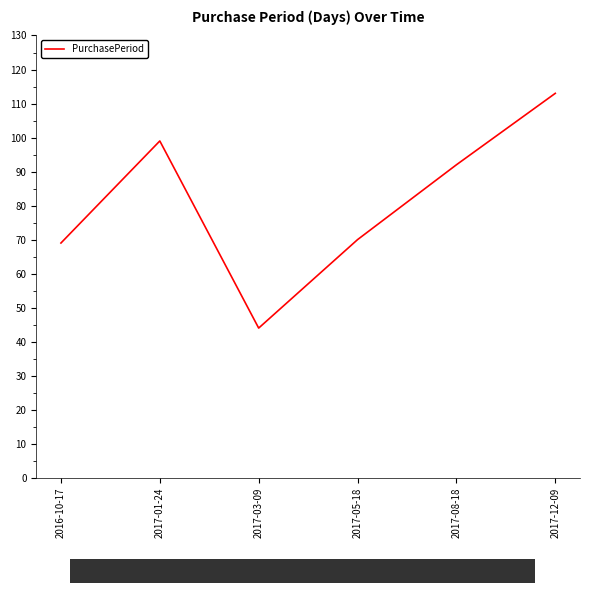

At which label does the data first exceed 92?

2017-01-24